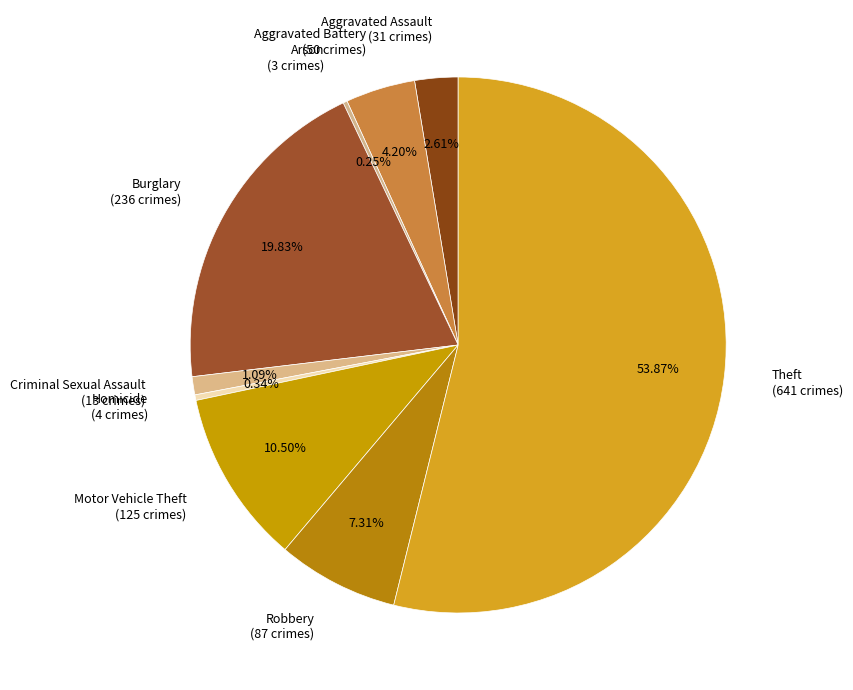

To the nearest percent, what is the average slice percentage?

11%